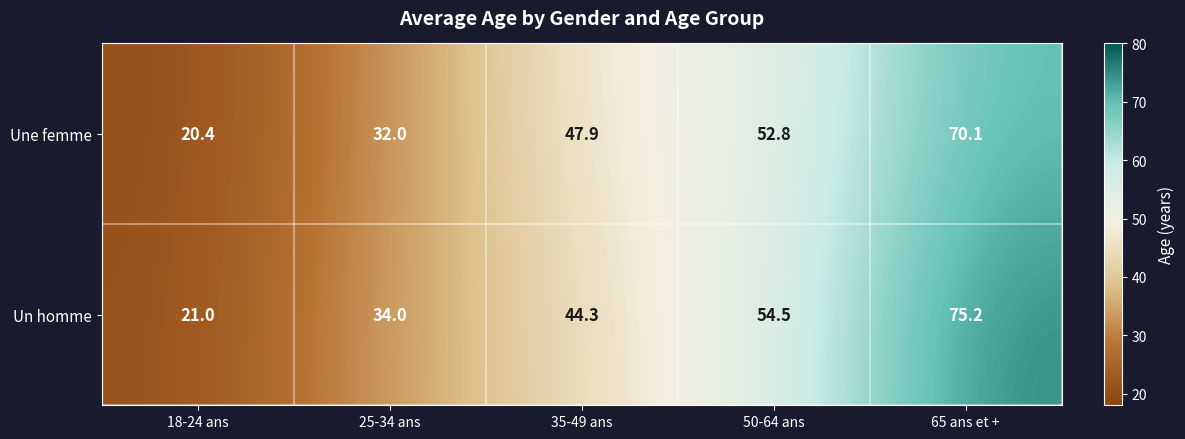

True or false: Une femme has a value of 32.0 at 25-34 ans.

True